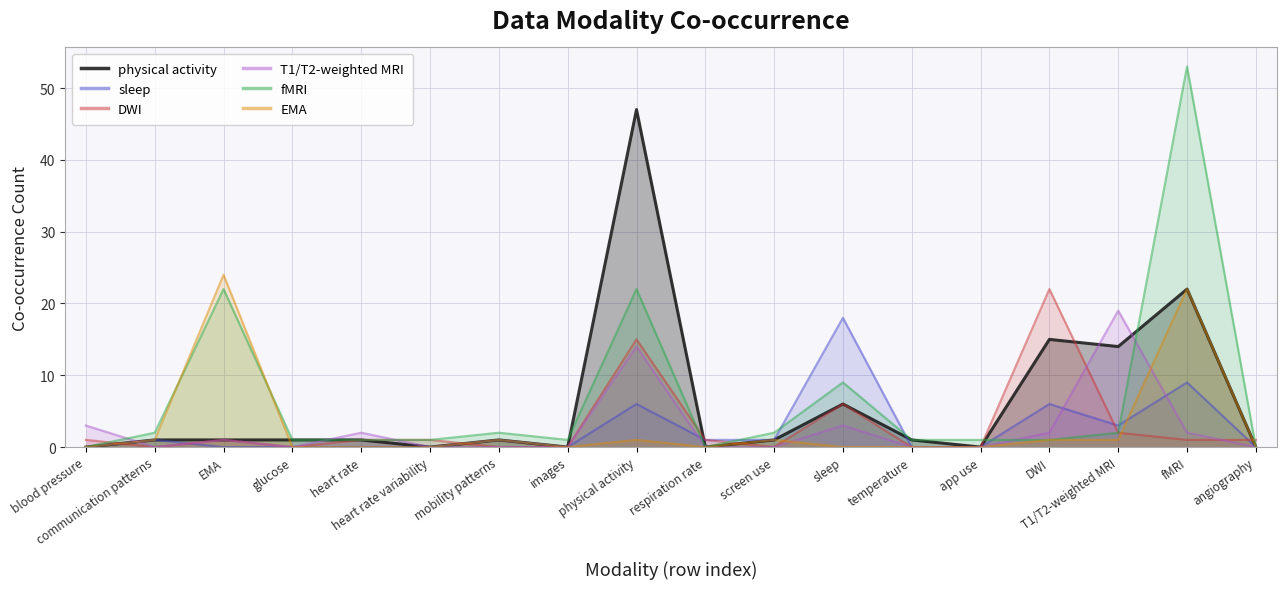

True or false: DWI has a value of 7 at physical activity.

False